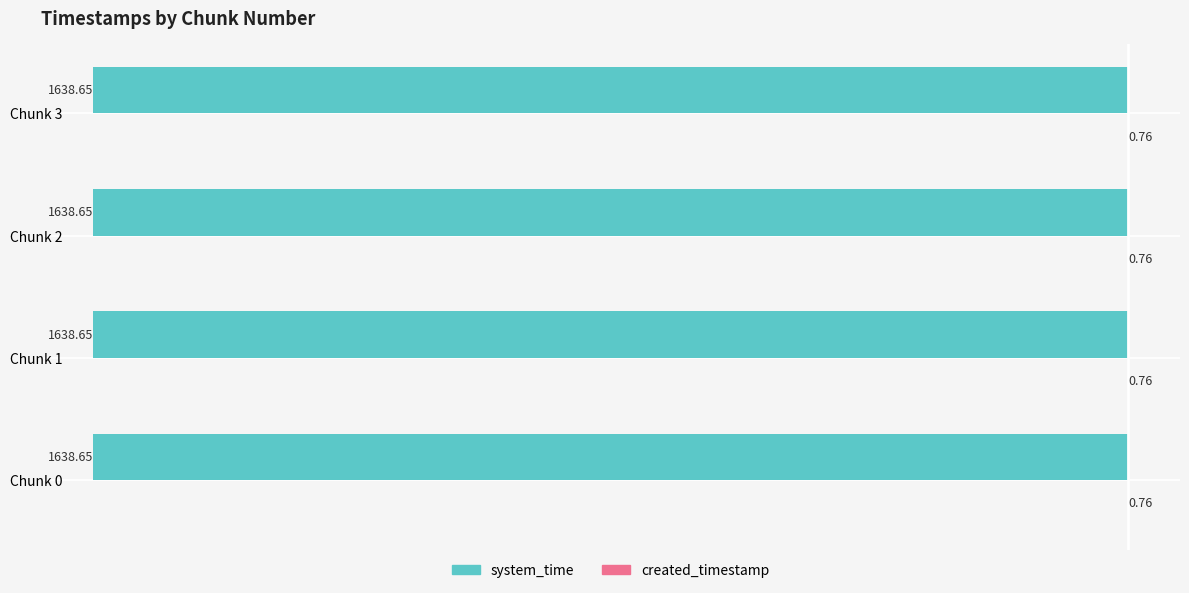

What is the sum of the system_time values at Chunk 0 and Chunk 1?

-3277.3